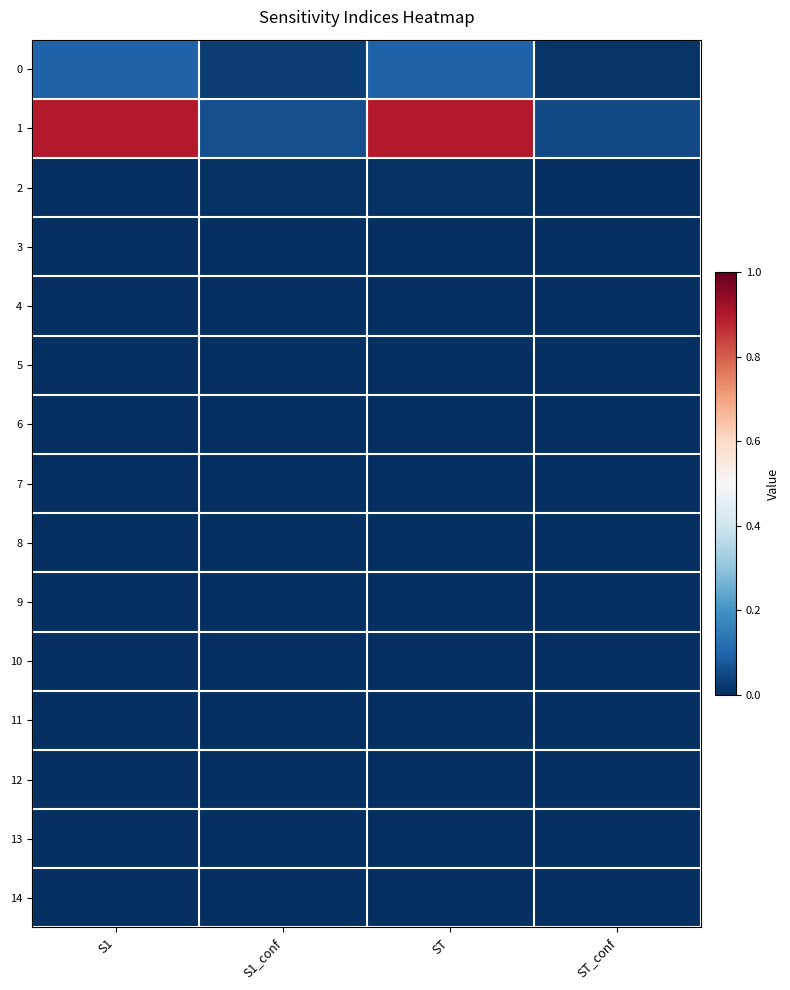

List the series in order of their peak value, lowest first.

3, 4, 5, 6, 7, 8, 9, 10, 11, 12, 13, 14, 2, 0, 1